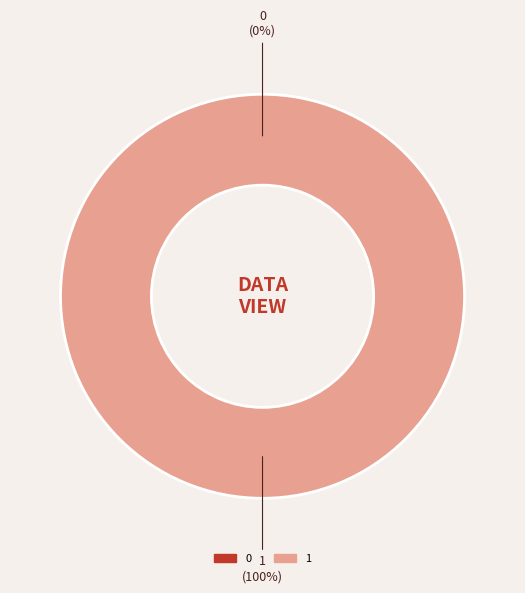

To the nearest percent, what is the difference between the 0 and 1 slice percentages?

100%